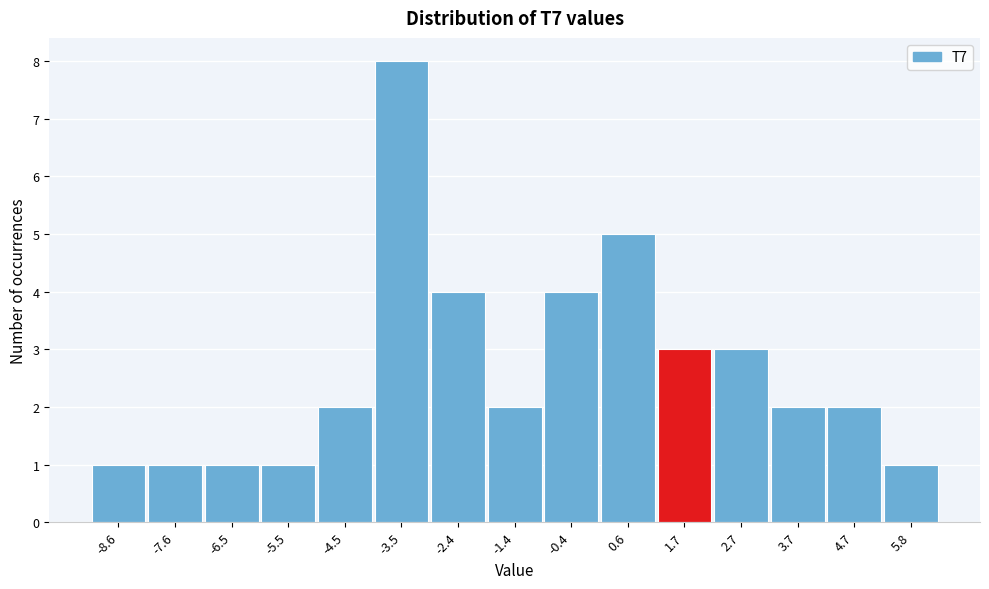

Reading left to right, transcribe all the data shown in this chart.

1	1	1	1	2	8	4	2	4	5	3	3	2	2	1